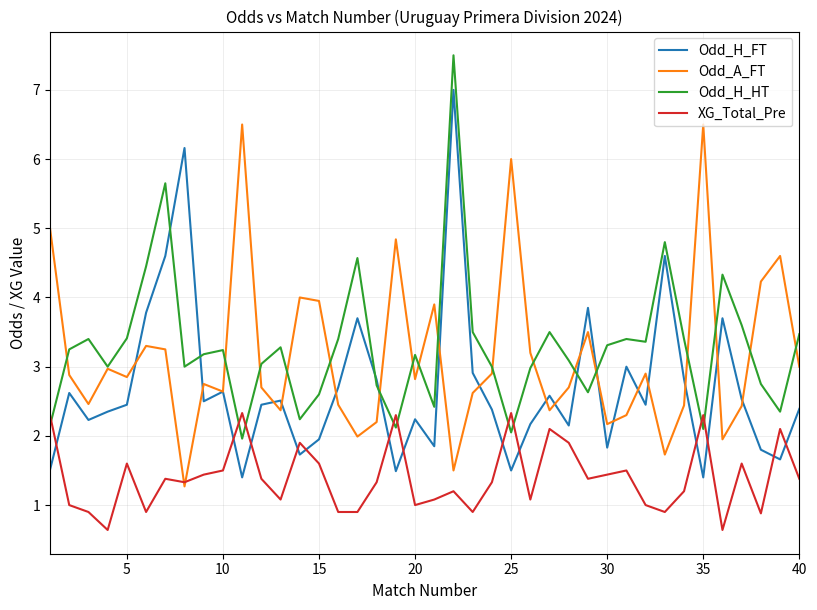

Which series ends up on top after the final intersection of Odd_H_FT and Odd_H_HT?

Odd_H_HT